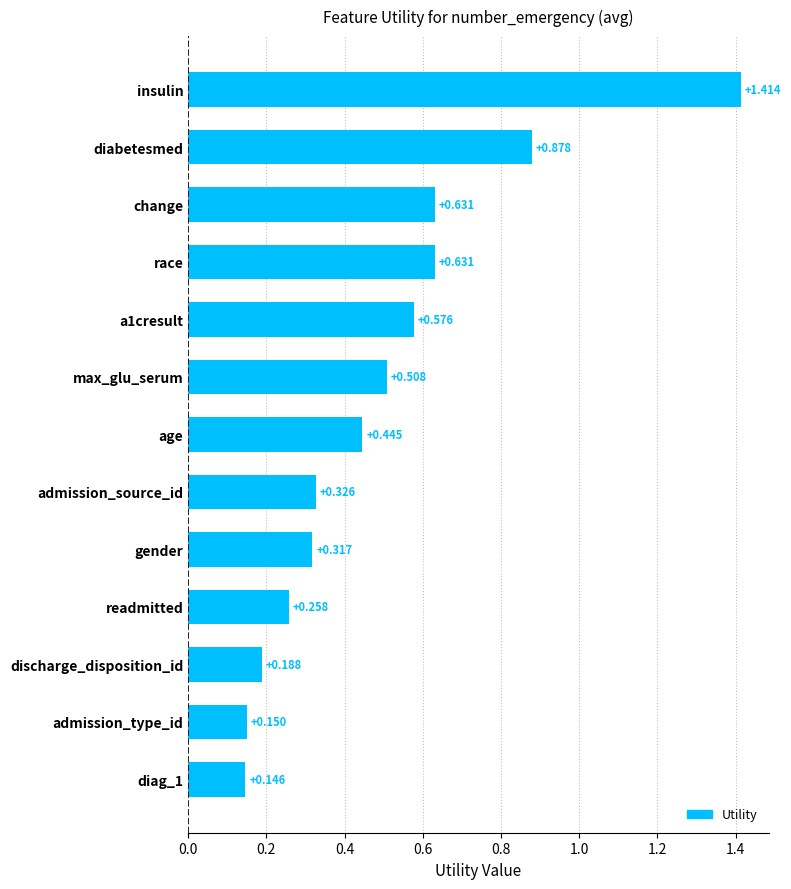

What is the difference between the second highest and minimum values?

0.7